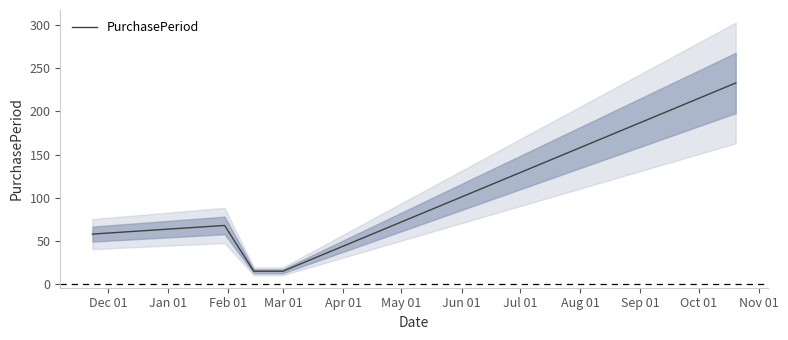

What is the maximum value for PurchasePeriod?

233